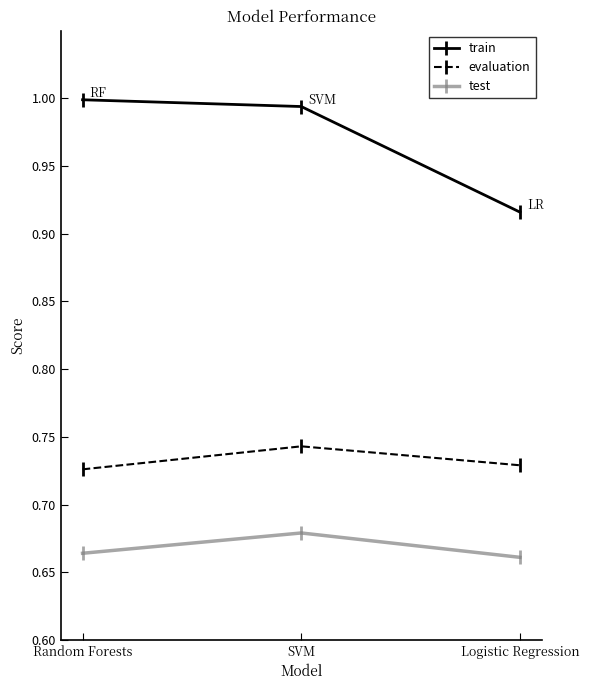

Rank the series by their average value, from lowest to highest.

test, evaluation, train